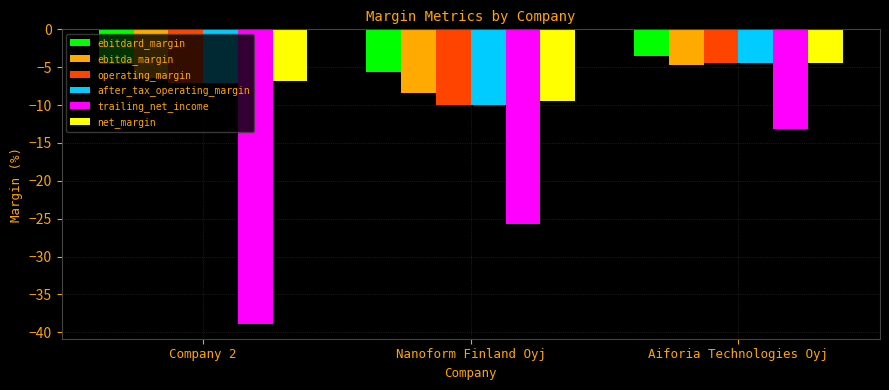

At which label does operating_margin reach its minimum?

Nanoform Finland Oyj